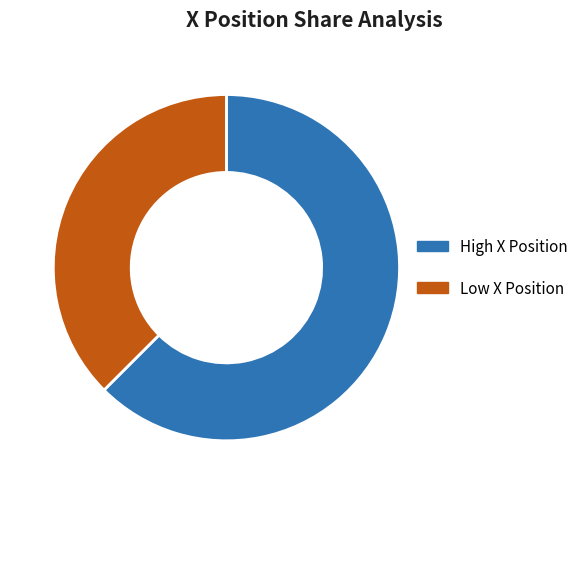

Does any single category account for the majority?

Yes